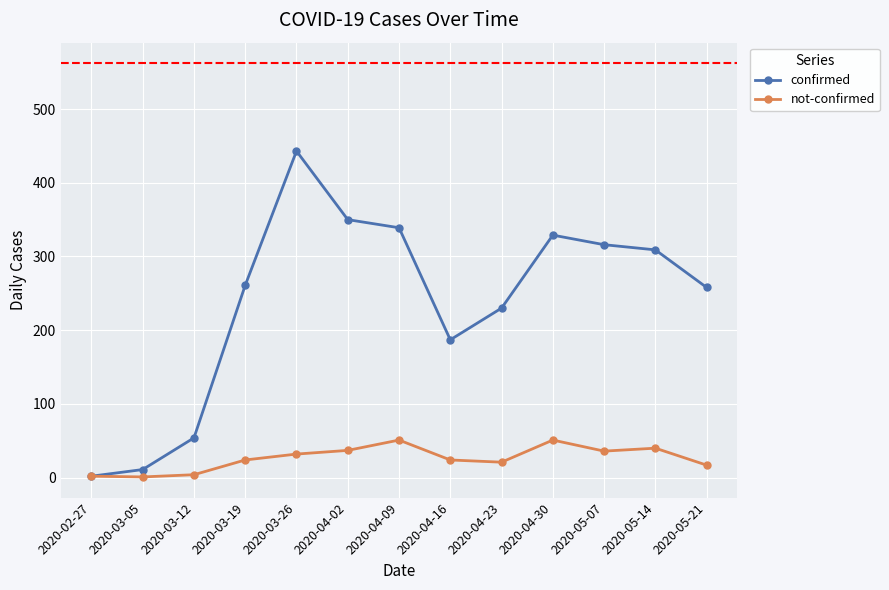

What is the value of the not-confirmed point at the 13th from the left?

17